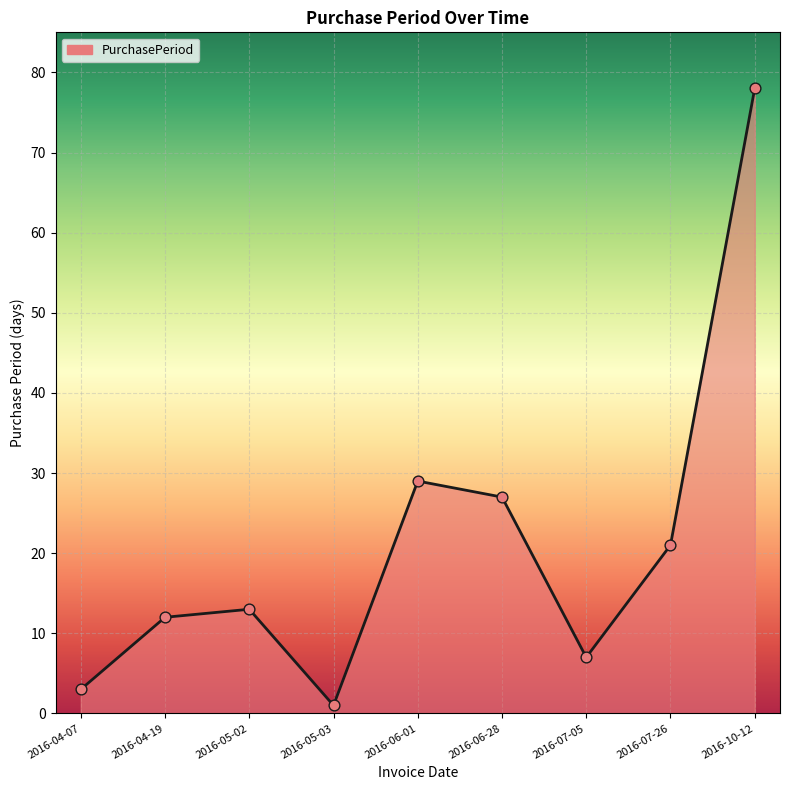

Approximately how many times larger is the value at 2016-05-02 compared to 2016-07-26?

0.6